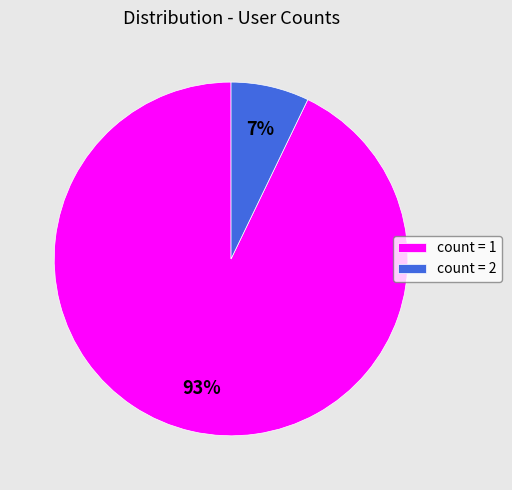

Is it true that count = 2 is 1% of the pie?

False